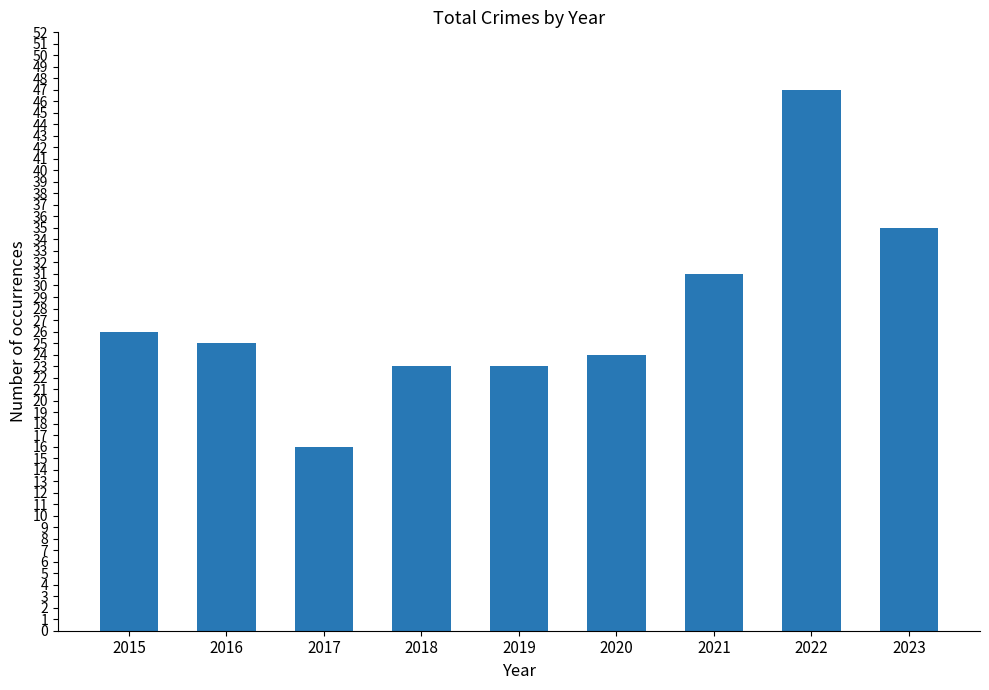

What value does the data have at 2016?

25